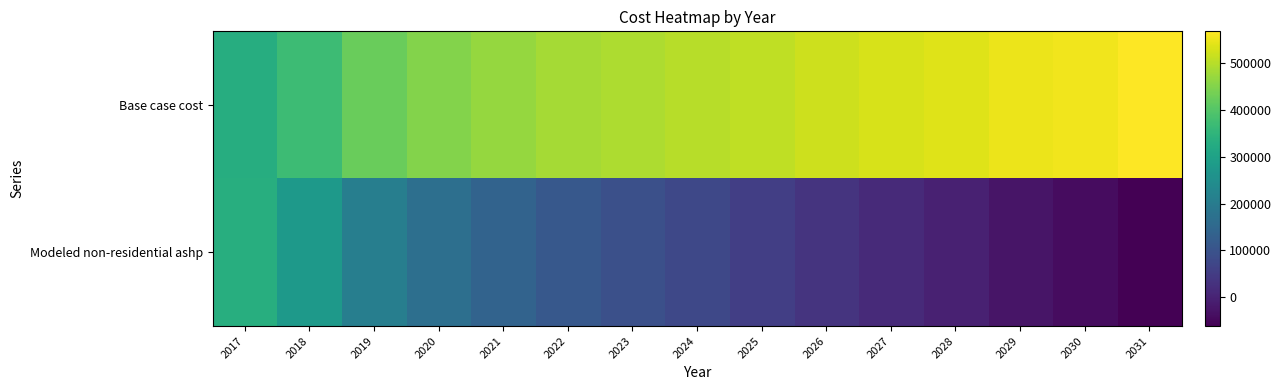

List the series in order of their overall mean, highest first.

Base case cost, Modeled non-residential ashp